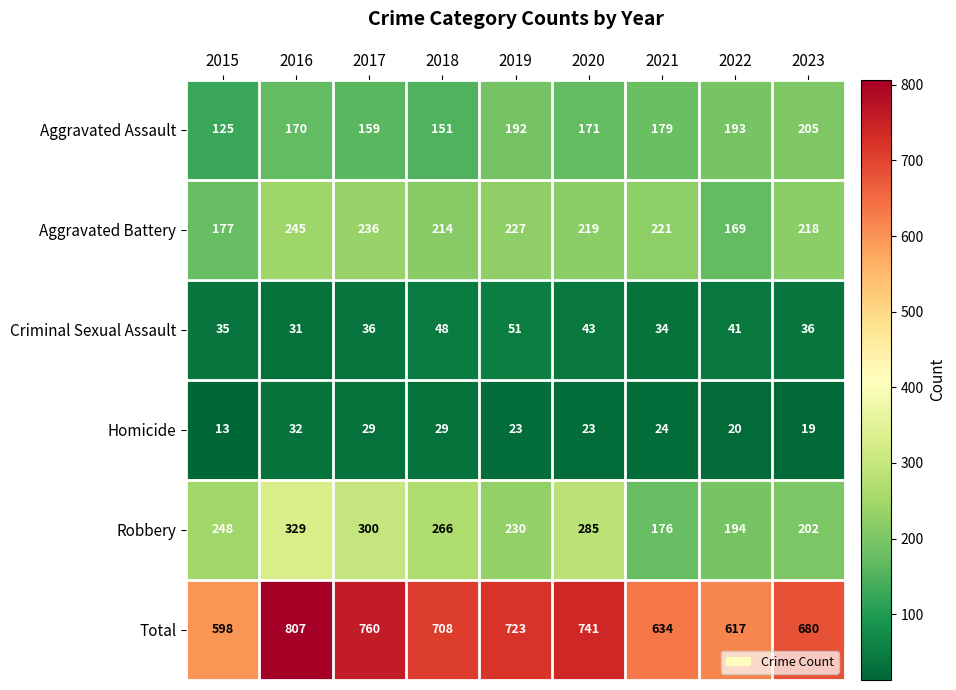

At 2015, list the series in order from smallest to largest.

Homicide, Criminal Sexual Assault, Aggravated Assault, Aggravated Battery, Robbery, Total